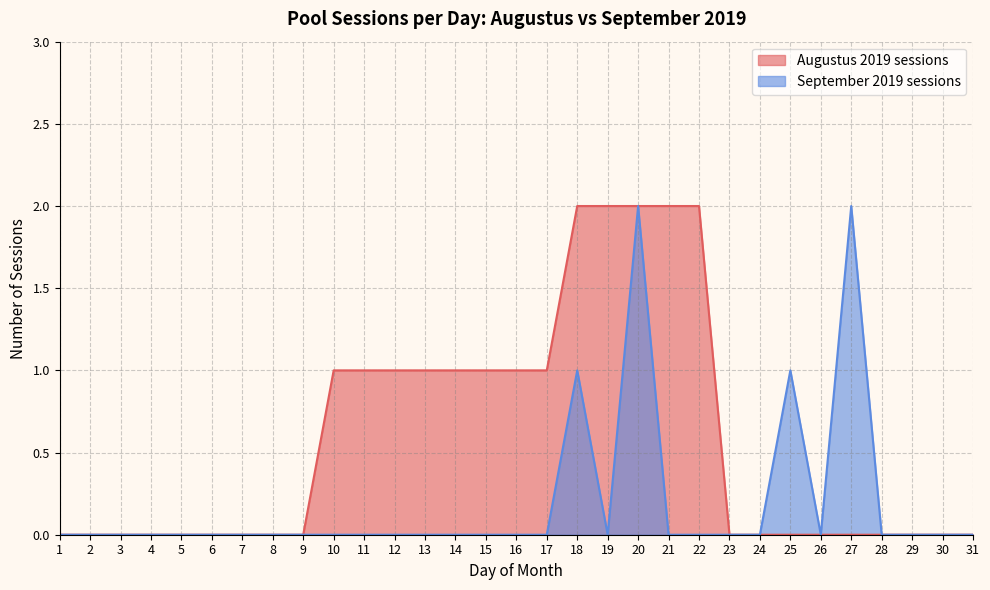

Is the value of September 2019 sessions at 1 greater than the value of Augustus 2019 sessions at 9?

No